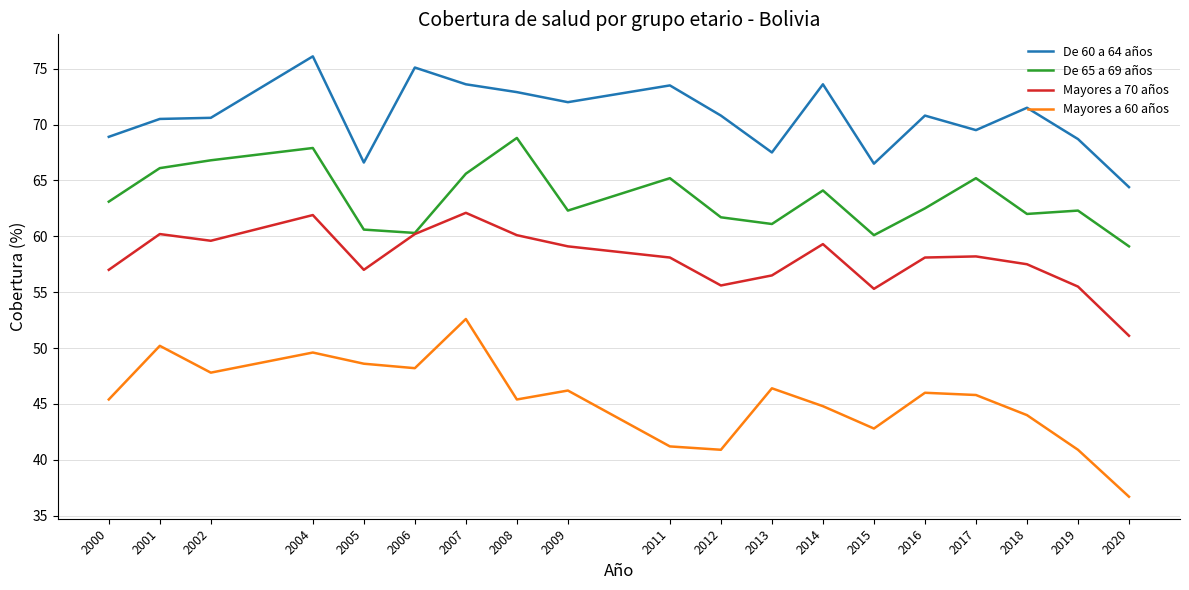

Count the number of data series in this chart.

4